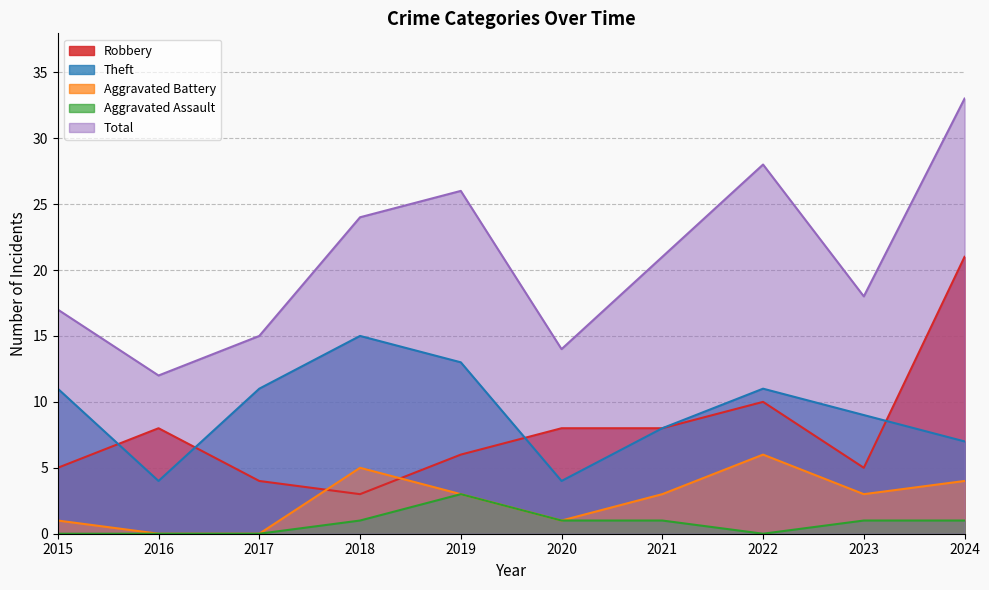

What is the average value of the Aggravated Battery series?

3